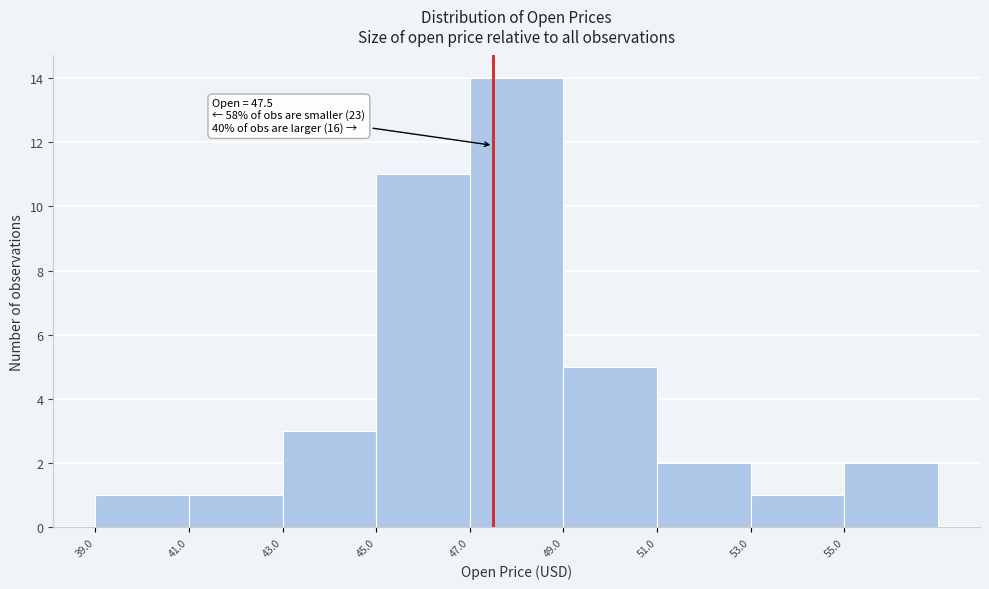

Which range on the x-axis has the tallest bar?

47 to 49